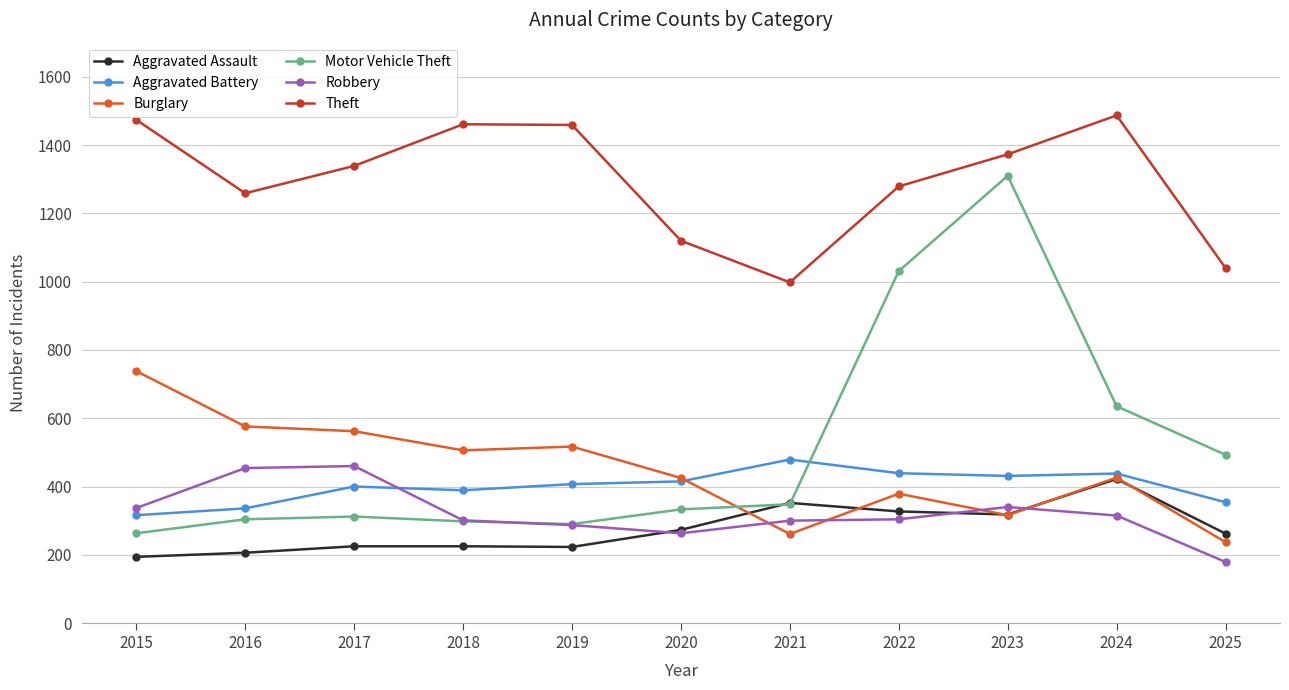

At which category is the sum across all series the highest?

2023